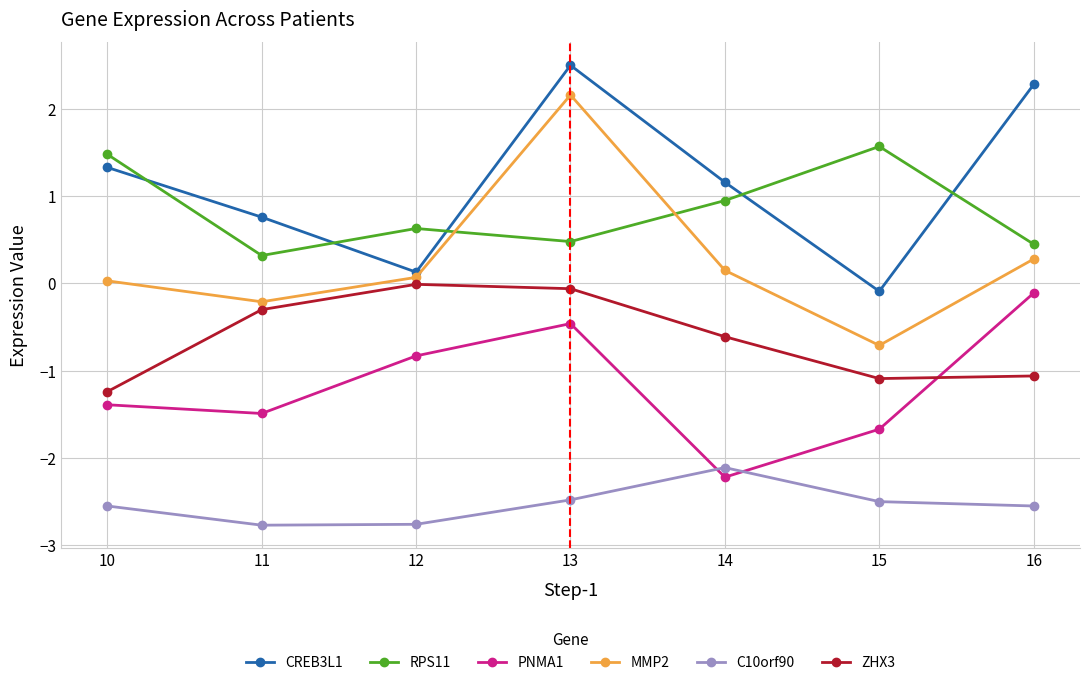

What is the minimum value for PNMA1?

-2.2